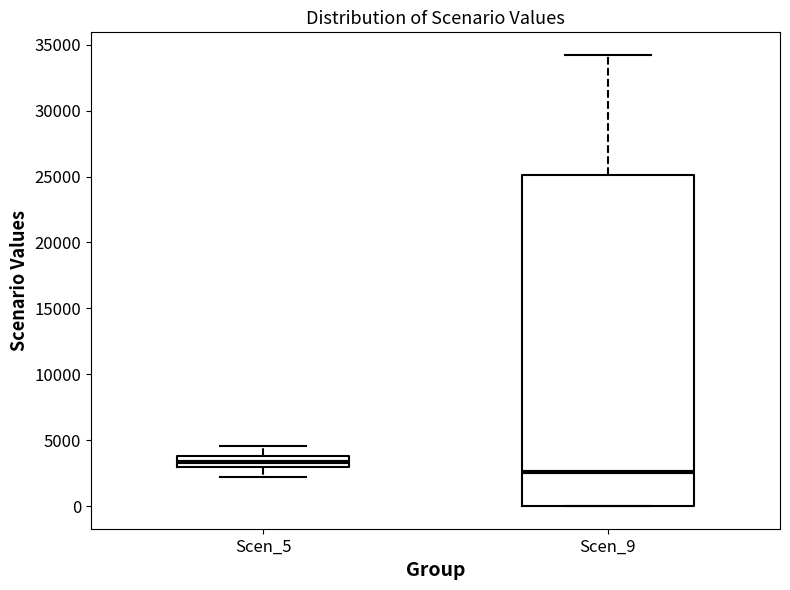

Which box's median line is the lowest?

Scen_9